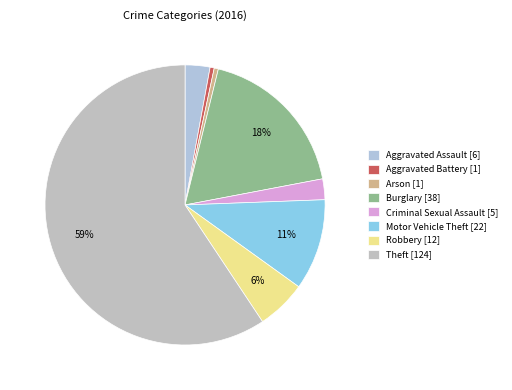

Is it true that Arson is 0% of the pie?

True